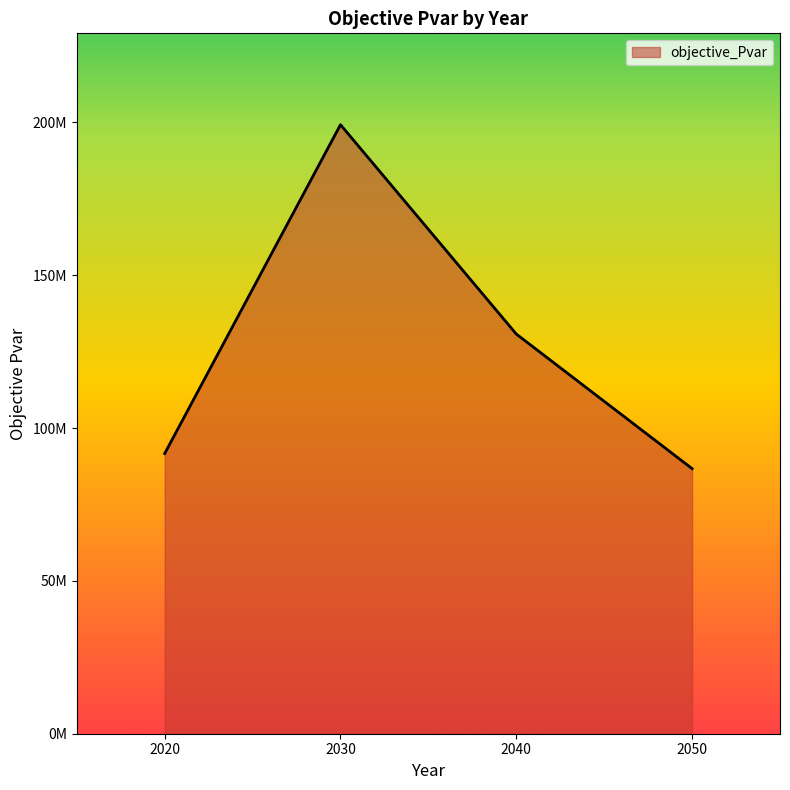

Does the chart display data point markers on the line(s)?

No